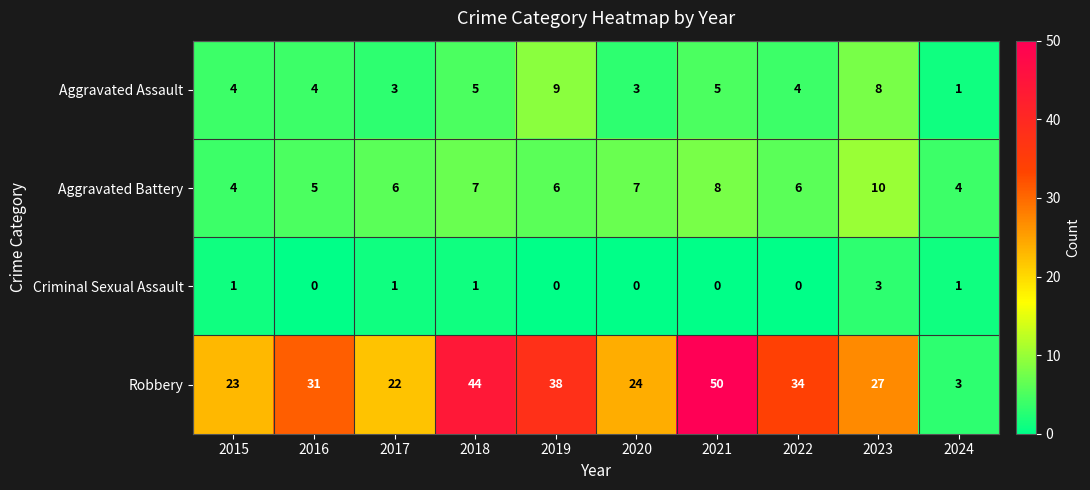

At how many categories does at least one series exceed 2?

10